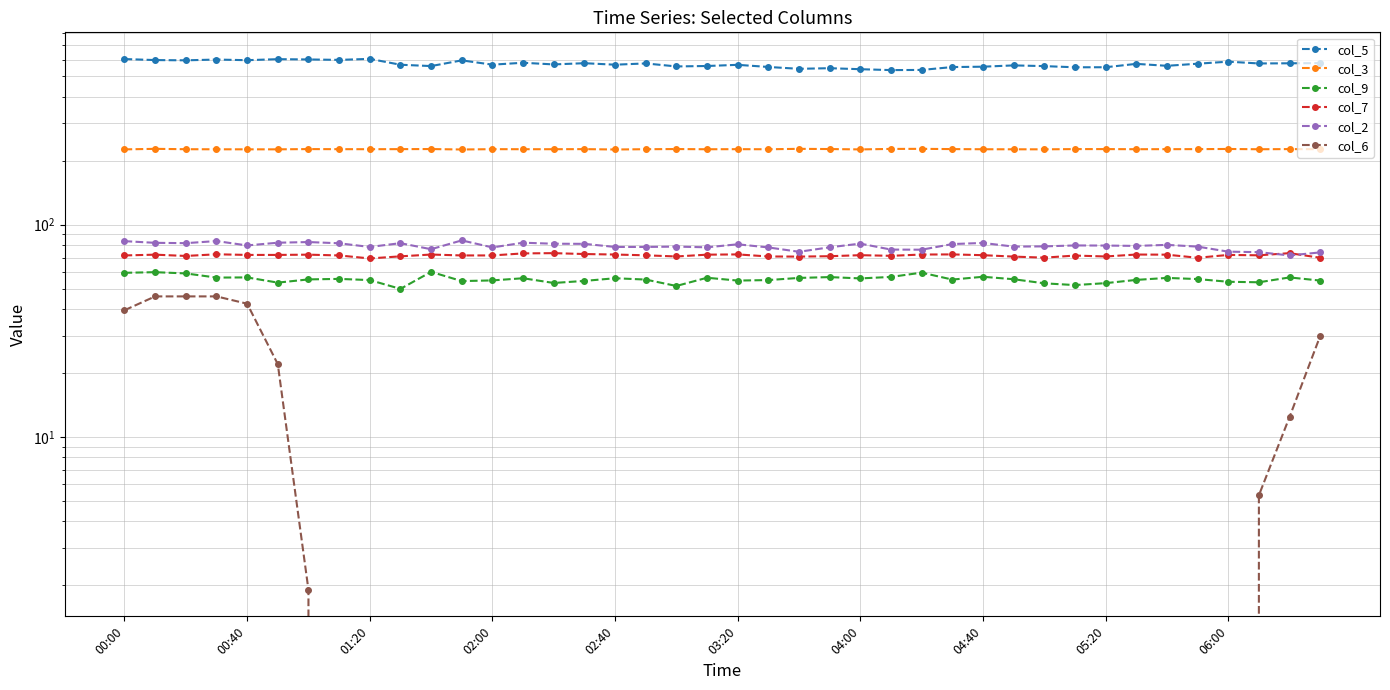

True or false: col_2 has more than 2 points higher than both neighbors.

True